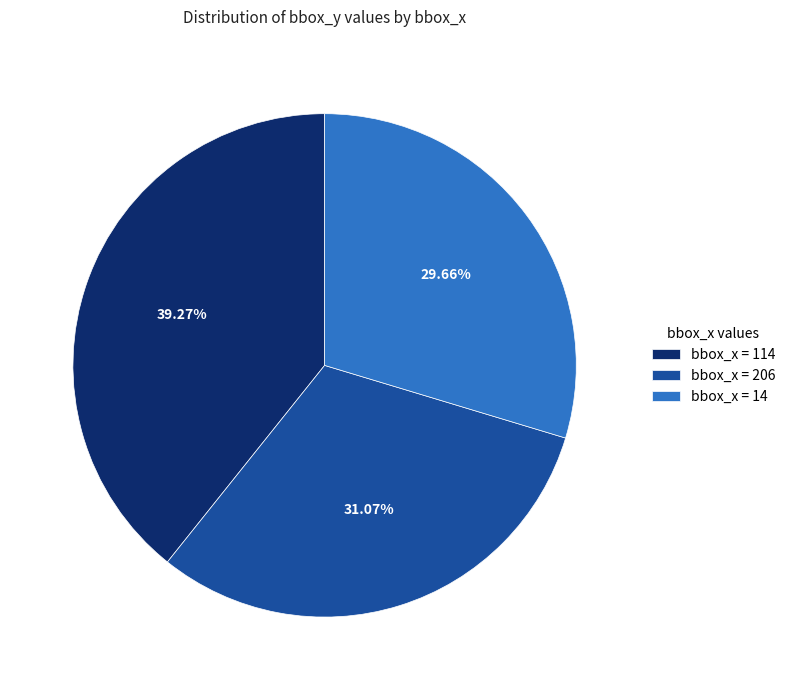

To the nearest percent, what is the average slice percentage?

33%